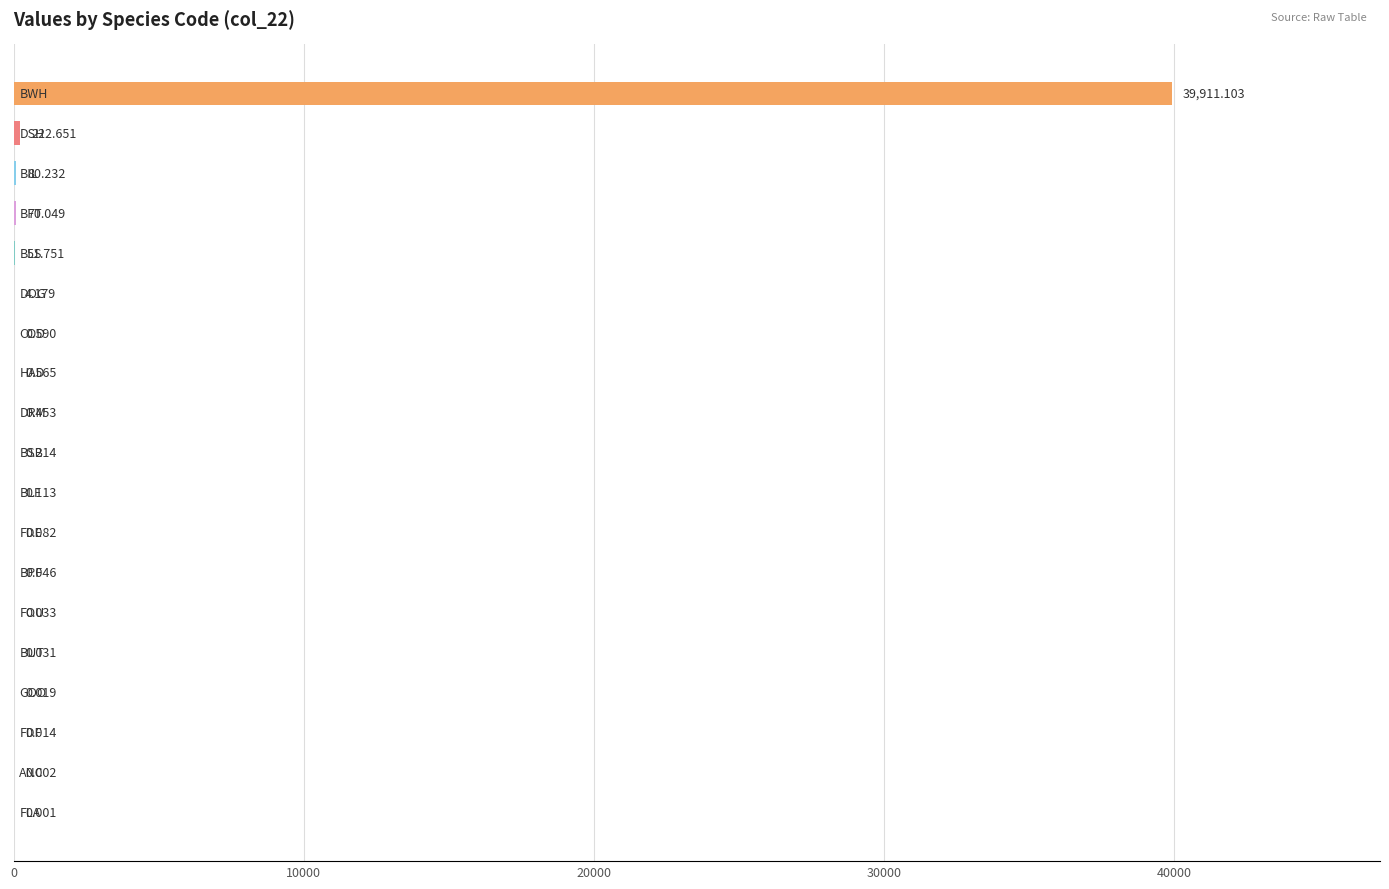

Are the bars horizontal?

Yes